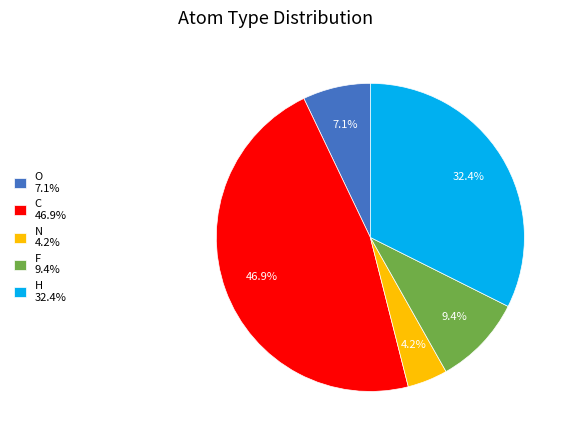

Does O 7.1% account for over 50% of the chart?

No